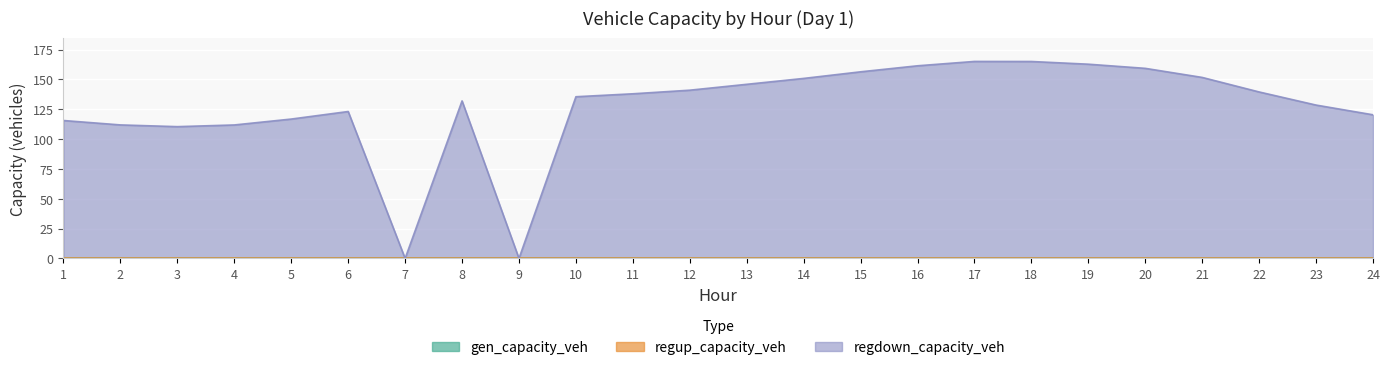

The value of regup_capacity_veh at 3 is 0.0. True or false?

True